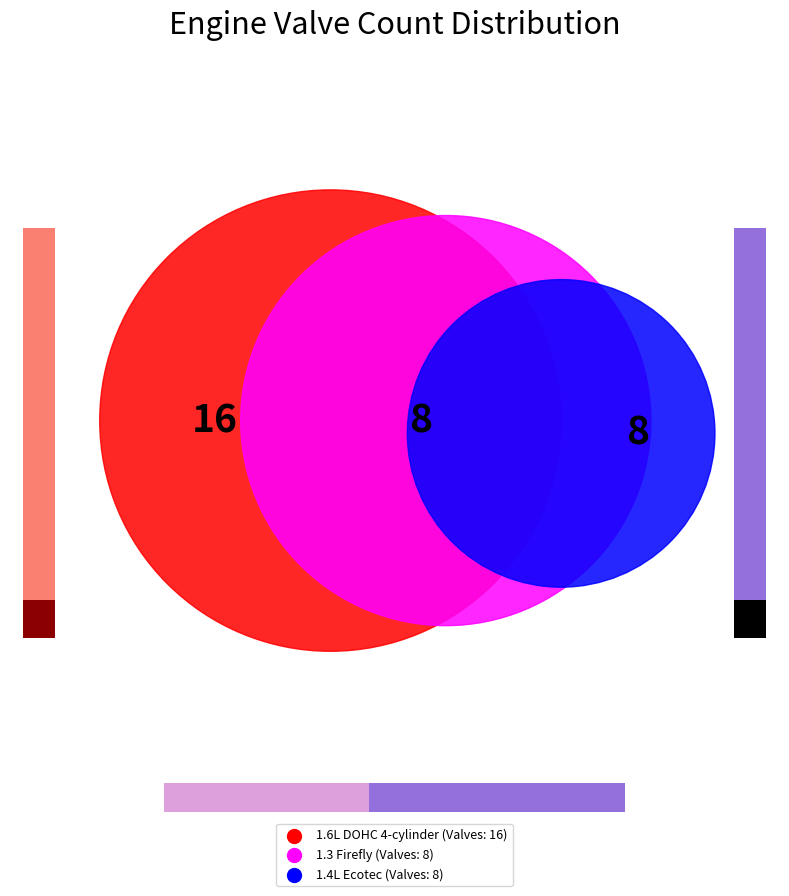

Combined, what portion of the pie is 1.6L DOHC 4-cylinder and 1.3 Firefly?

75.0%